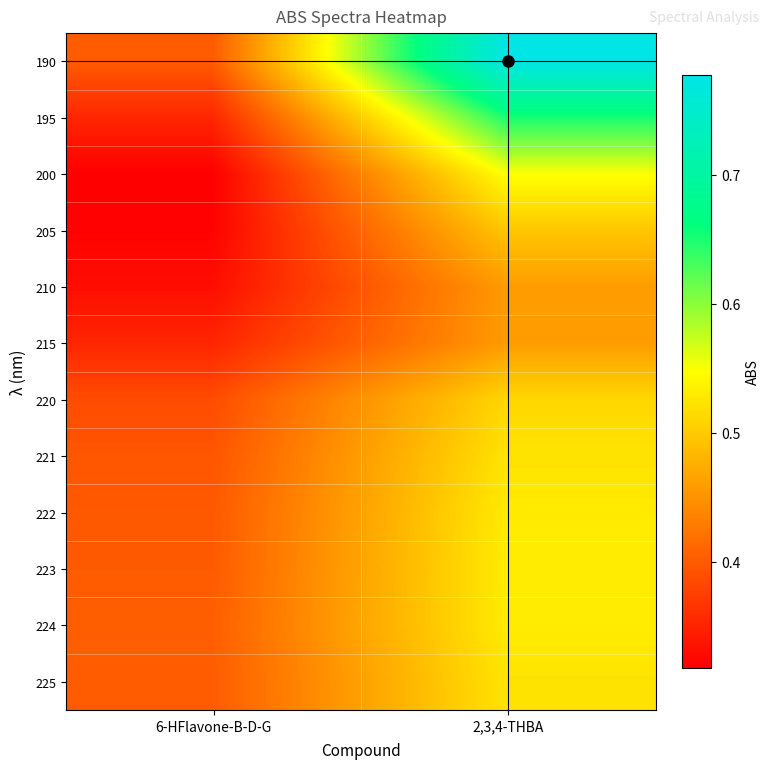

Reading left to right, extract all data points from this chart.

190: 6-HFlavone-B-D-G=0.4	2,3,4-THBA=0.8
195: 6-HFlavone-B-D-G=0.4	2,3,4-THBA=0.7
200: 6-HFlavone-B-D-G=0.3	2,3,4-THBA=0.5
205: 6-HFlavone-B-D-G=0.3	2,3,4-THBA=0.5
210: 6-HFlavone-B-D-G=0.3	2,3,4-THBA=0.5
215: 6-HFlavone-B-D-G=0.4	2,3,4-THBA=0.5
220: 6-HFlavone-B-D-G=0.4	2,3,4-THBA=0.5
221: 6-HFlavone-B-D-G=0.4	2,3,4-THBA=0.5
222: 6-HFlavone-B-D-G=0.4	2,3,4-THBA=0.5
223: 6-HFlavone-B-D-G=0.4	2,3,4-THBA=0.5
224: 6-HFlavone-B-D-G=0.4	2,3,4-THBA=0.5
225: 6-HFlavone-B-D-G=0.4	2,3,4-THBA=0.5